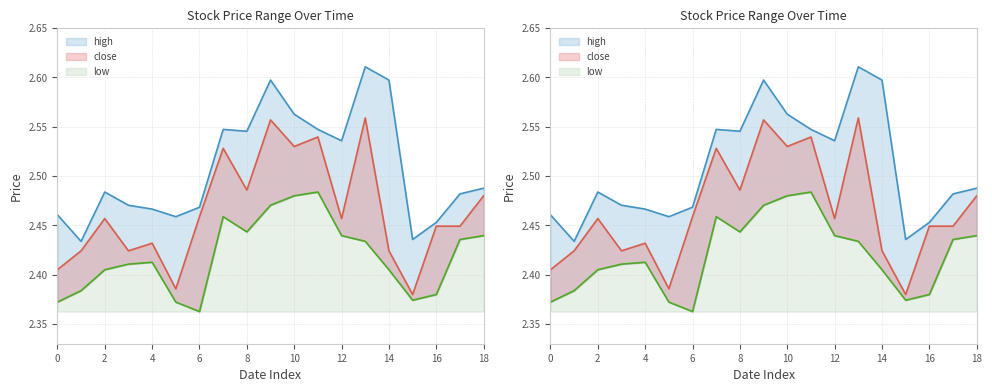

True or false: high and close intersect in this chart.

False